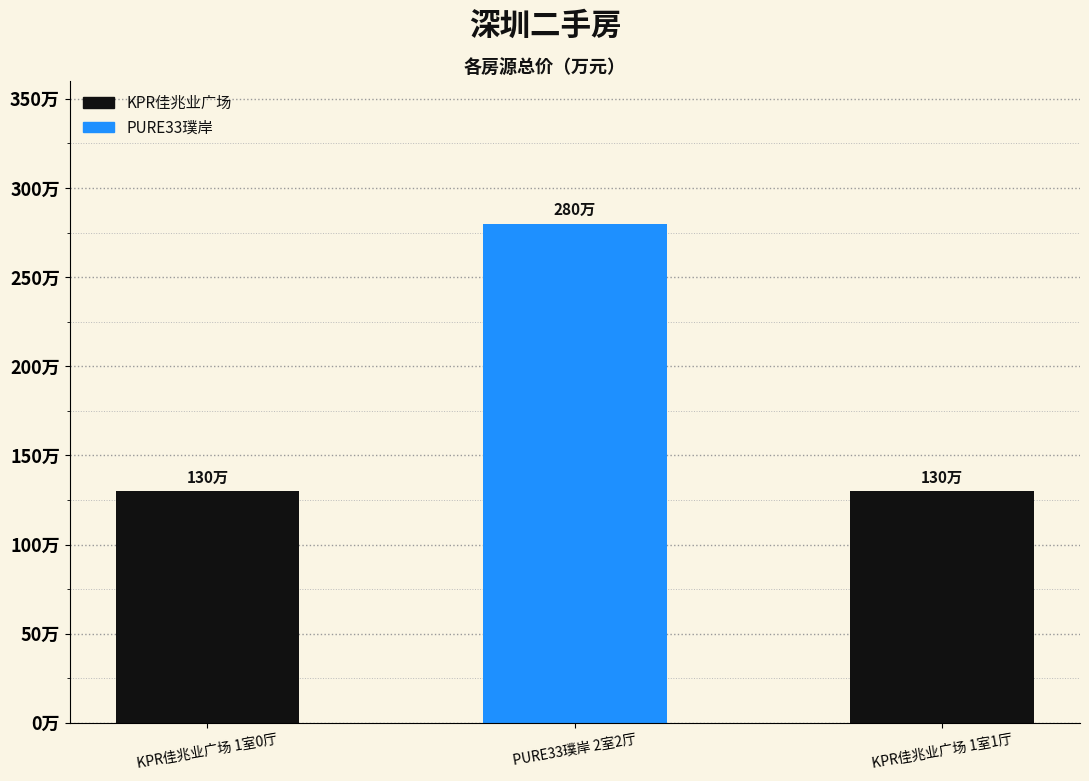

Does the chart contain stacked bars?

No